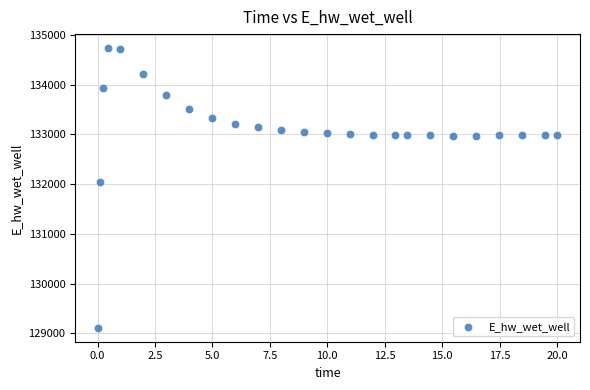

What Y value in the scatter plot is closest to 131923?

132046.1